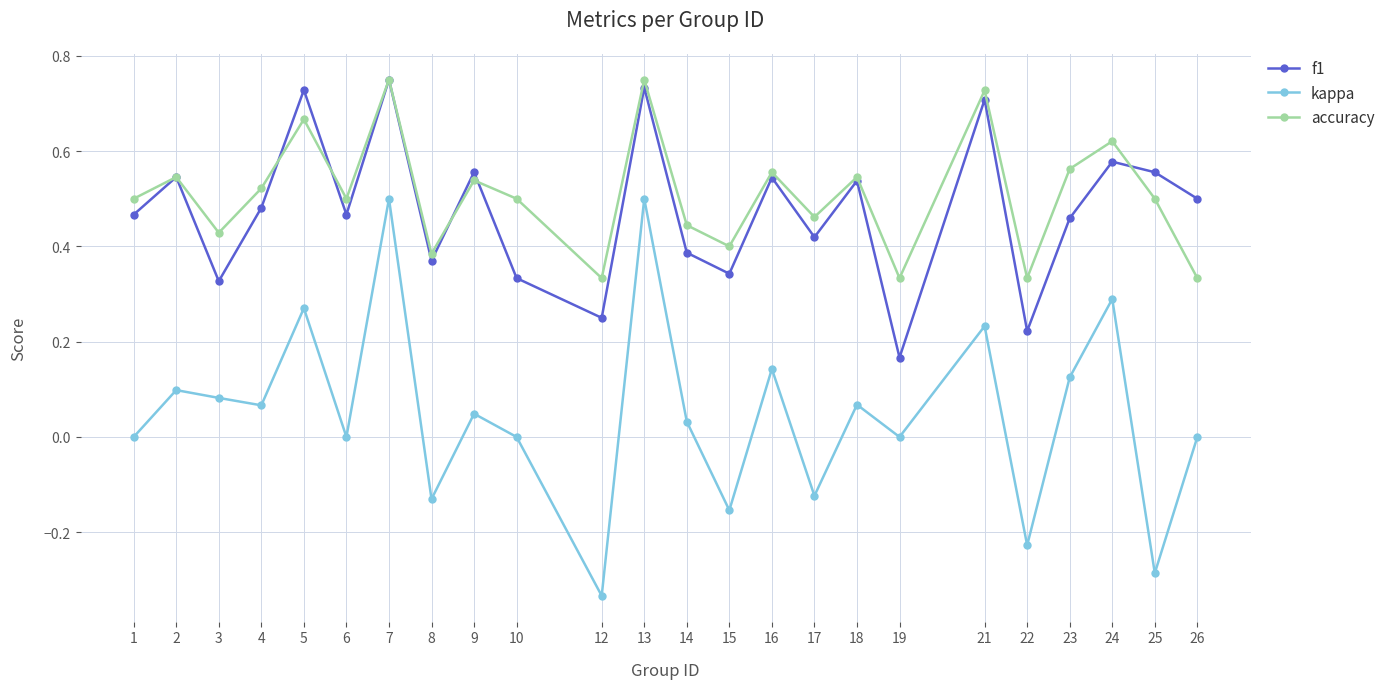

How many data points does each series have?

24